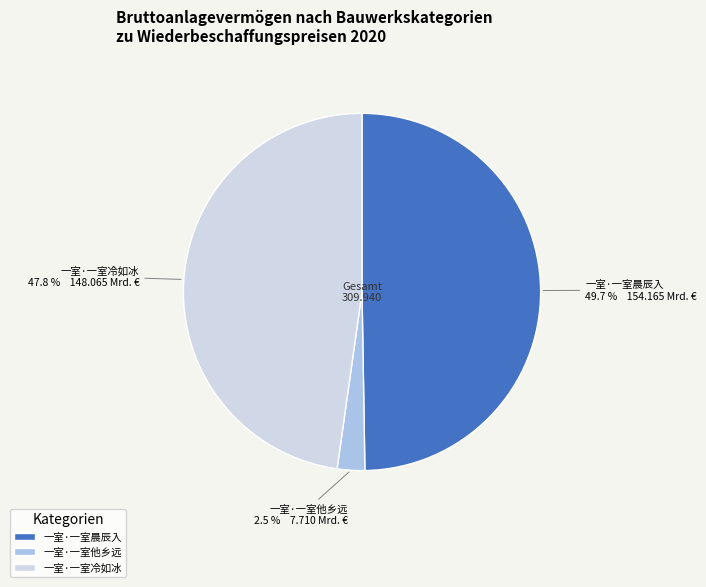

How many segments does this pie chart have?

3